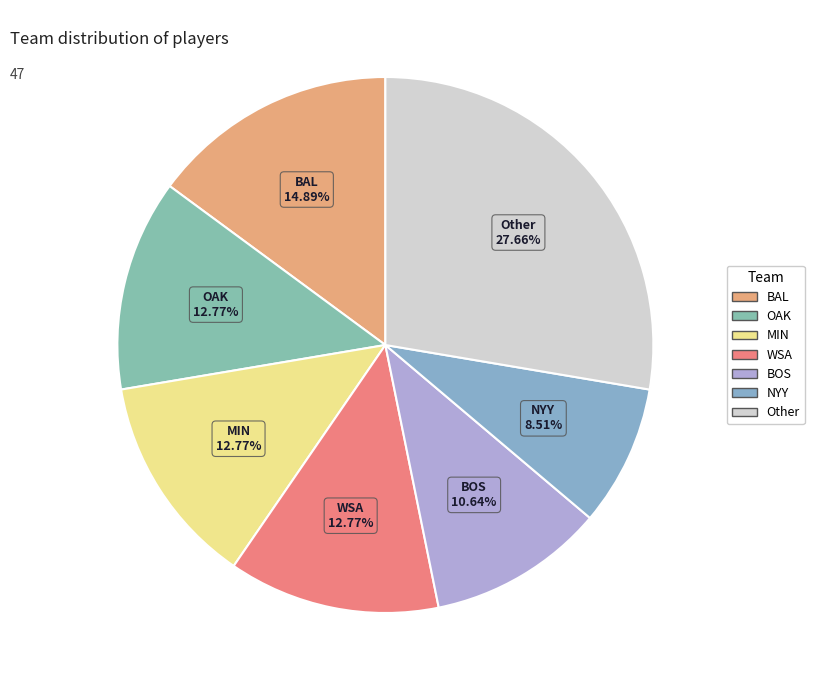

Combined, do Other and OAK account for over 50%?

No